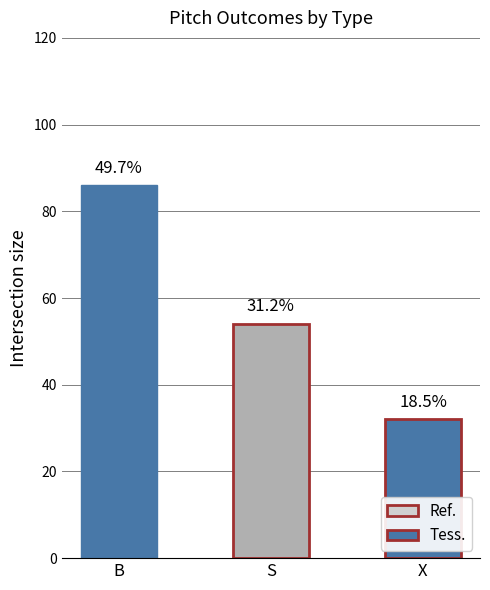

True or false: X has a value of 2.3 at avg_home_score.

False